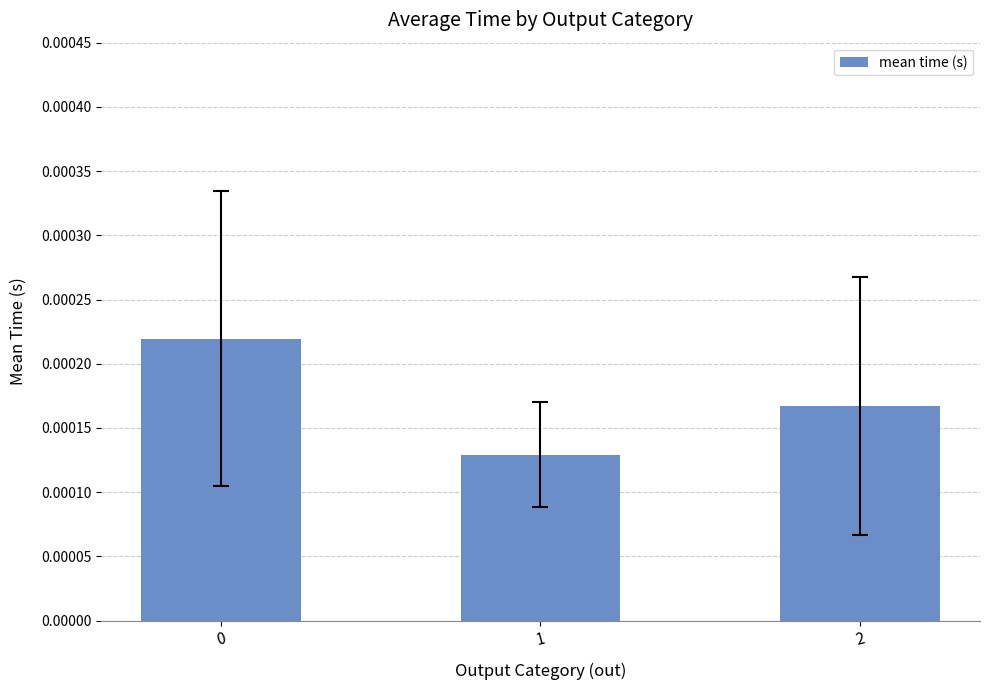

At which label is the value closest to 0?

1